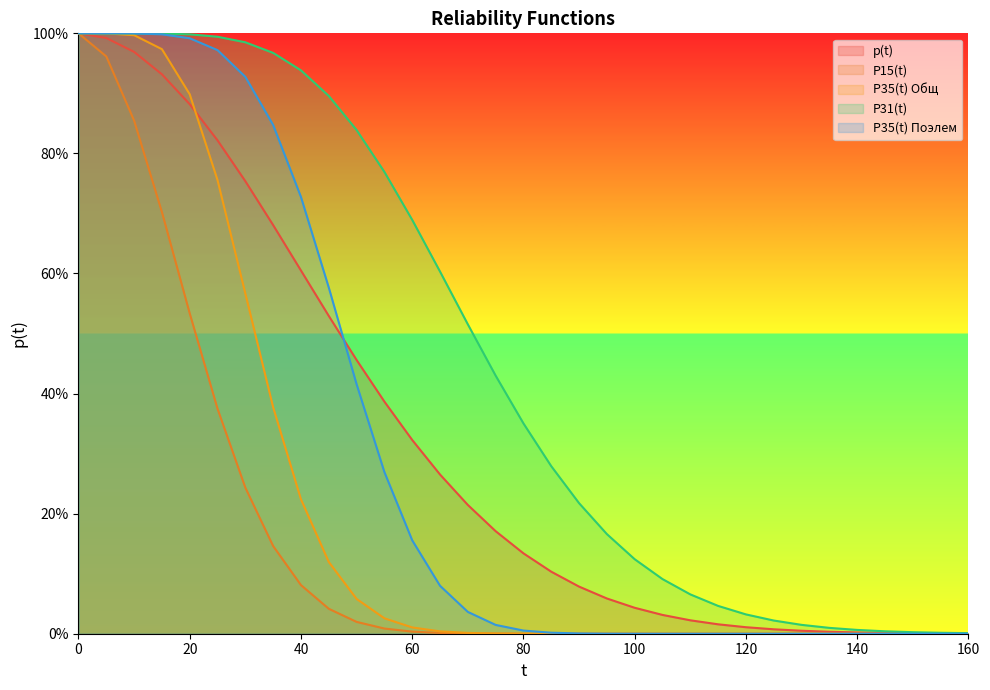

What is the approximate value of p(t) at 90?

0.1